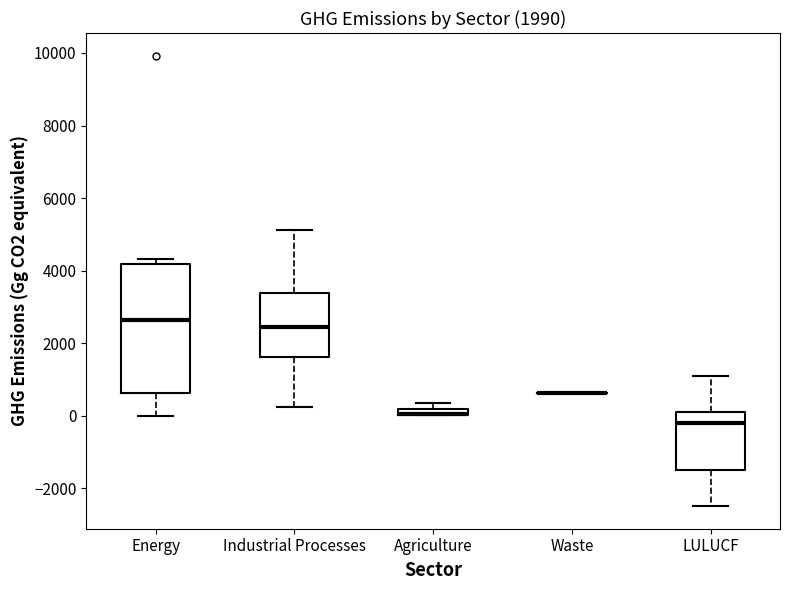

Which box is the tallest, from its lower edge to its upper edge?

Energy